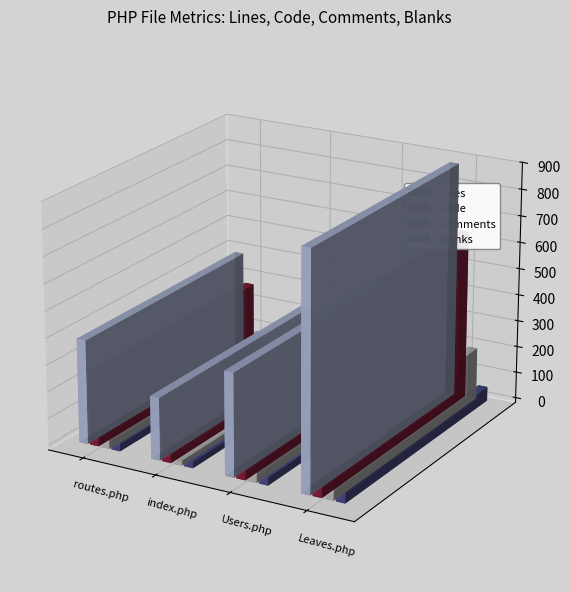

The value of Comments at routes.php is 87. True or false?

True